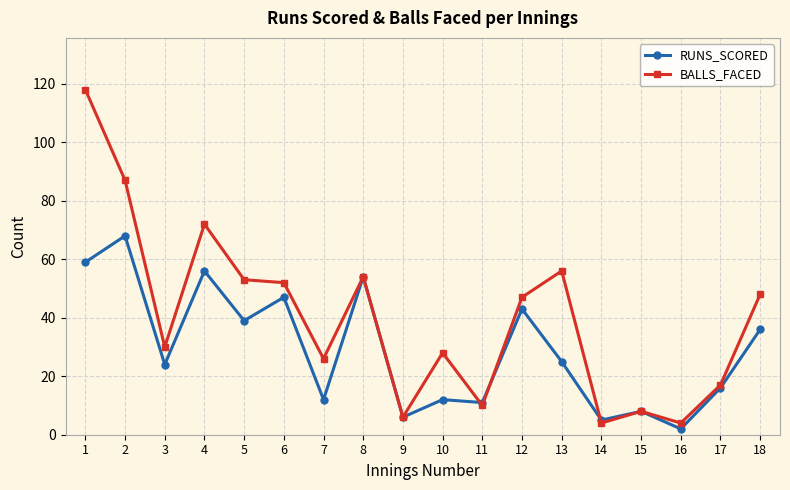

Reading left to right, list all the values displayed in this chart.

RUNS_SCORED: 59	68	24	56	39	47	12	54	6	12	11	43	25	5	8	2	16	36
BALLS_FACED: 118	87	30	72	53	52	26	54	6	28	10	47	56	4	8	4	17	48